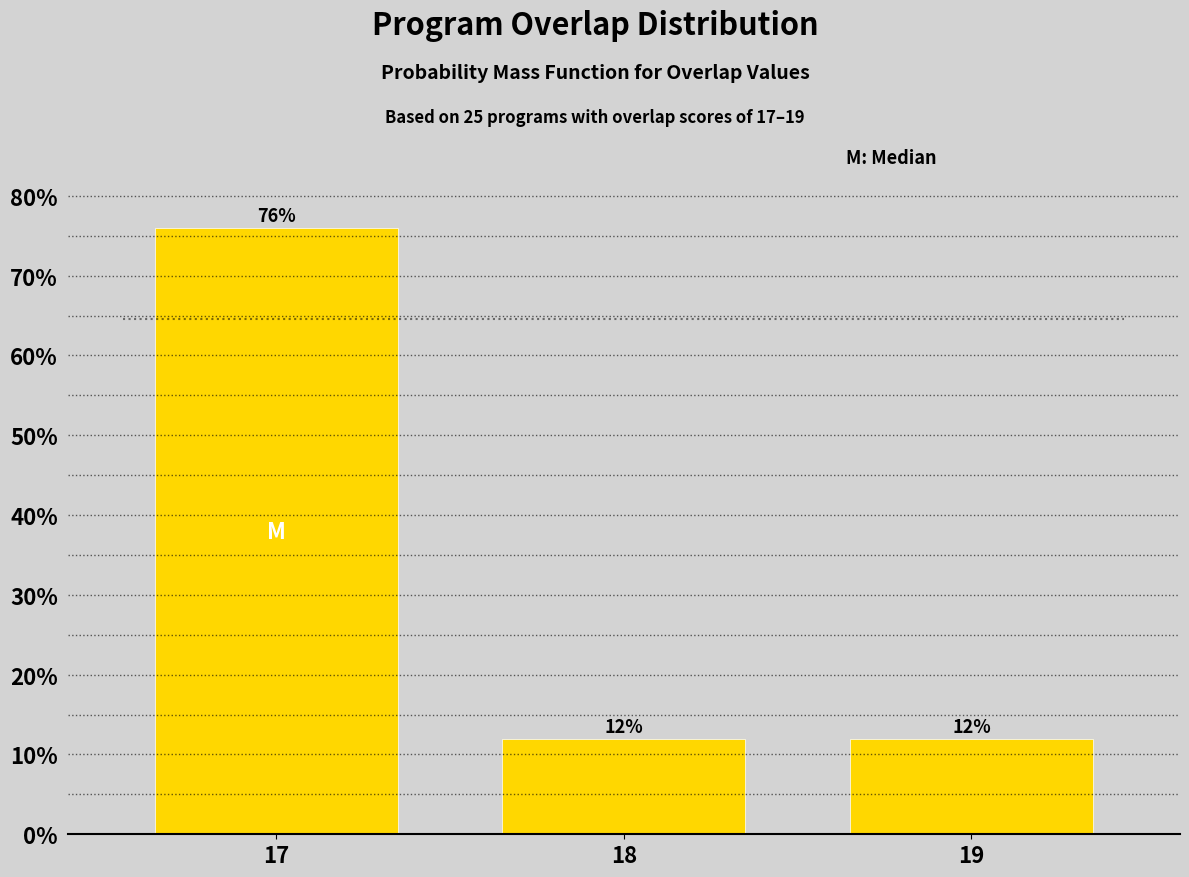

Reading left to right, transcribe all the data shown in this chart.

17=76	18=12	19=12